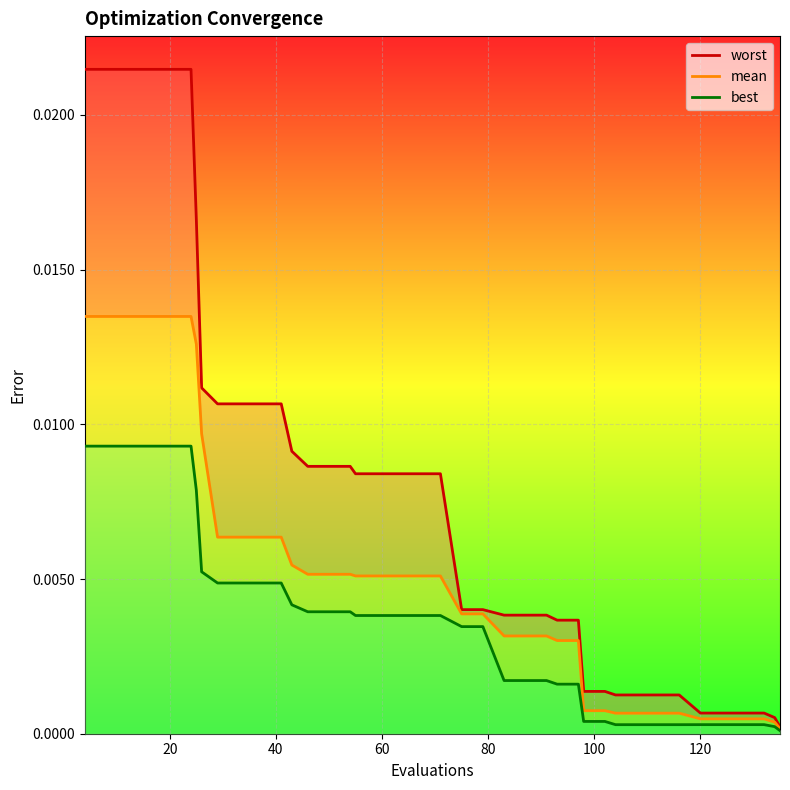

How many lines are shown in the chart?

3